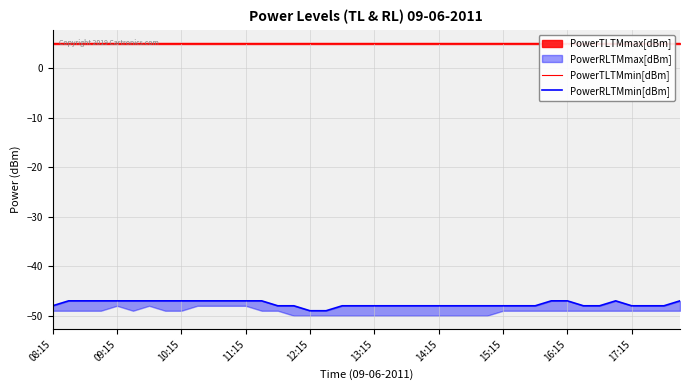

How many data points does each series have?

40